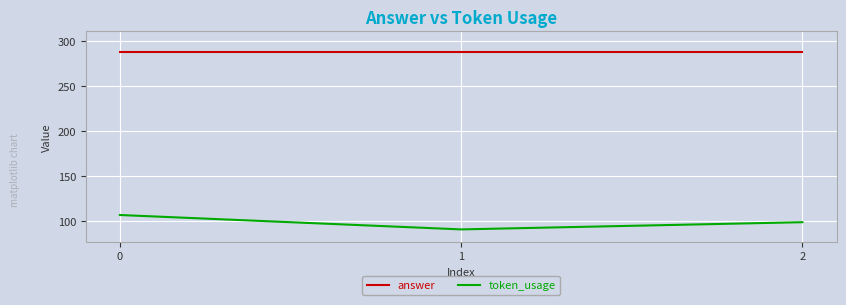

Does the chart have visible grid lines?

Yes